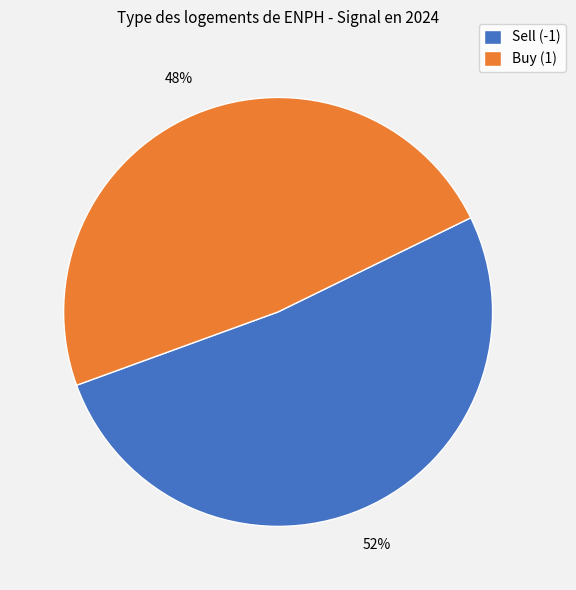

Is the sum of Sell (-1) and Buy (1) greater than half?

Yes